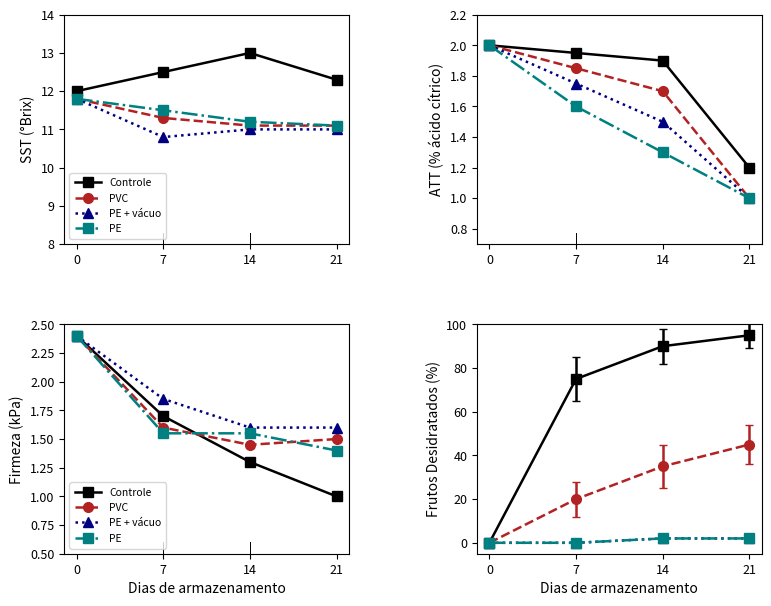

What is the average value of the Controle series?

1.6